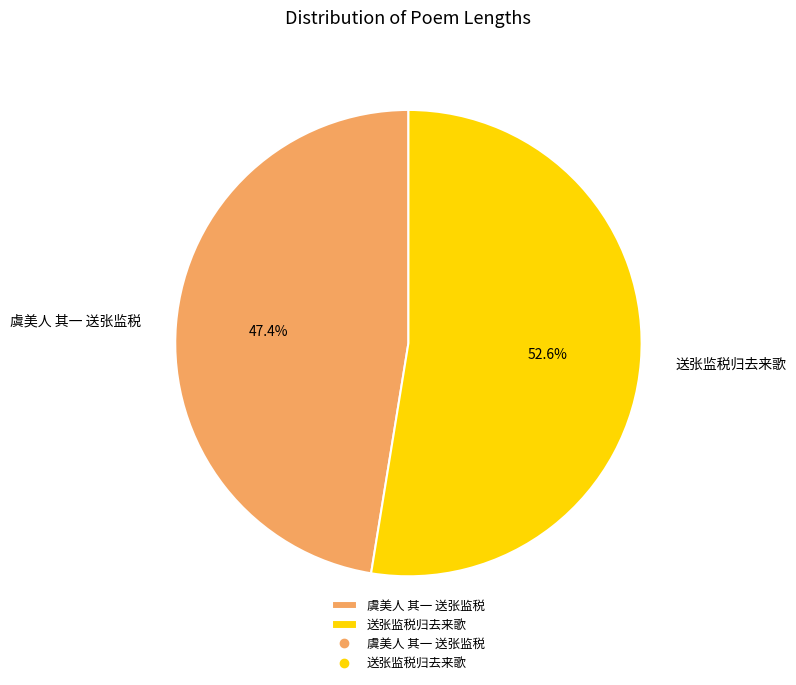

What percentage is the 虞美人 其一 送张监税 slice, to the nearest percent?

47%